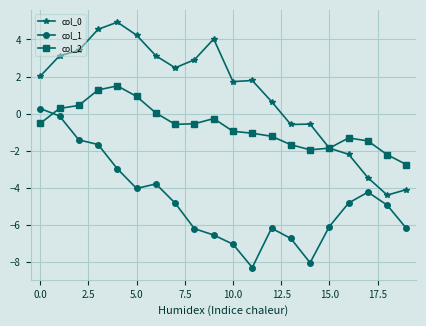

What is the minimum value shown in the chart?

-8.3